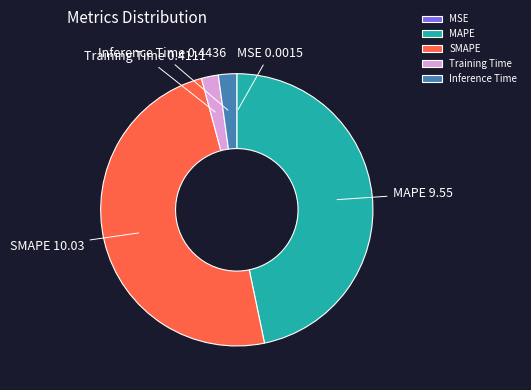

Is it true that Training Time is 2% of the pie?

True